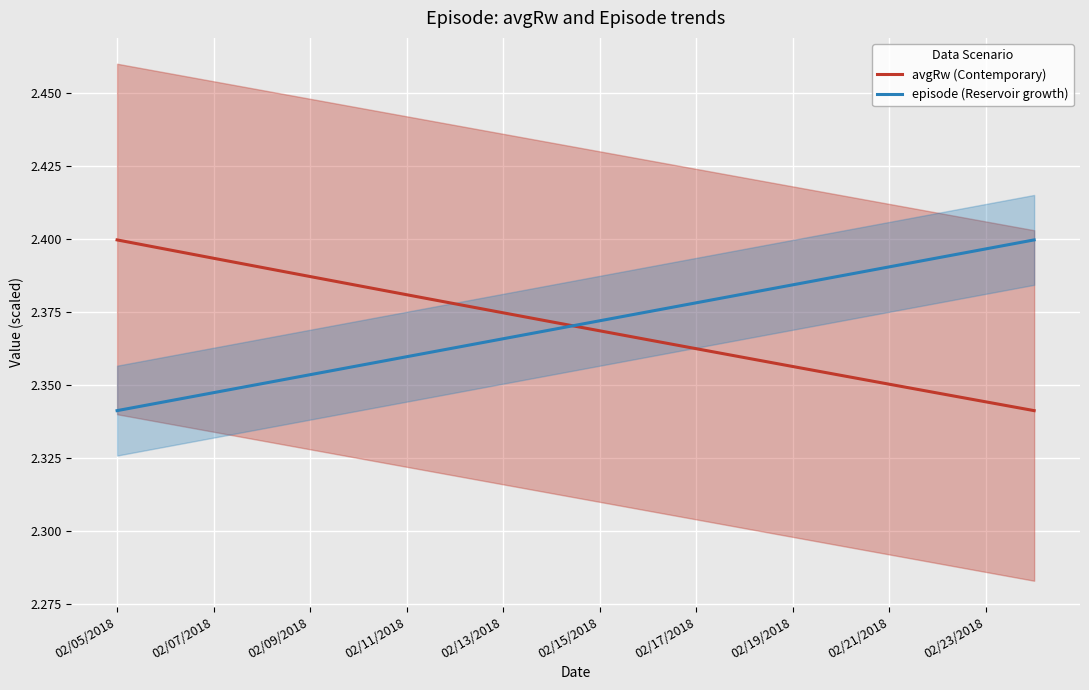

What is the minimum value for avgRw (Contemporary)?

2.3